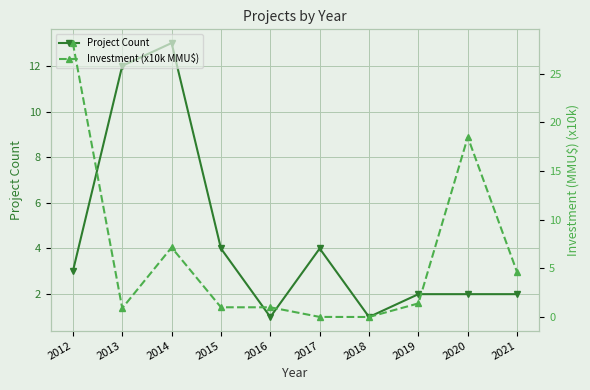

Between 2015 and 2016, which series saw the biggest shift?

Project Count